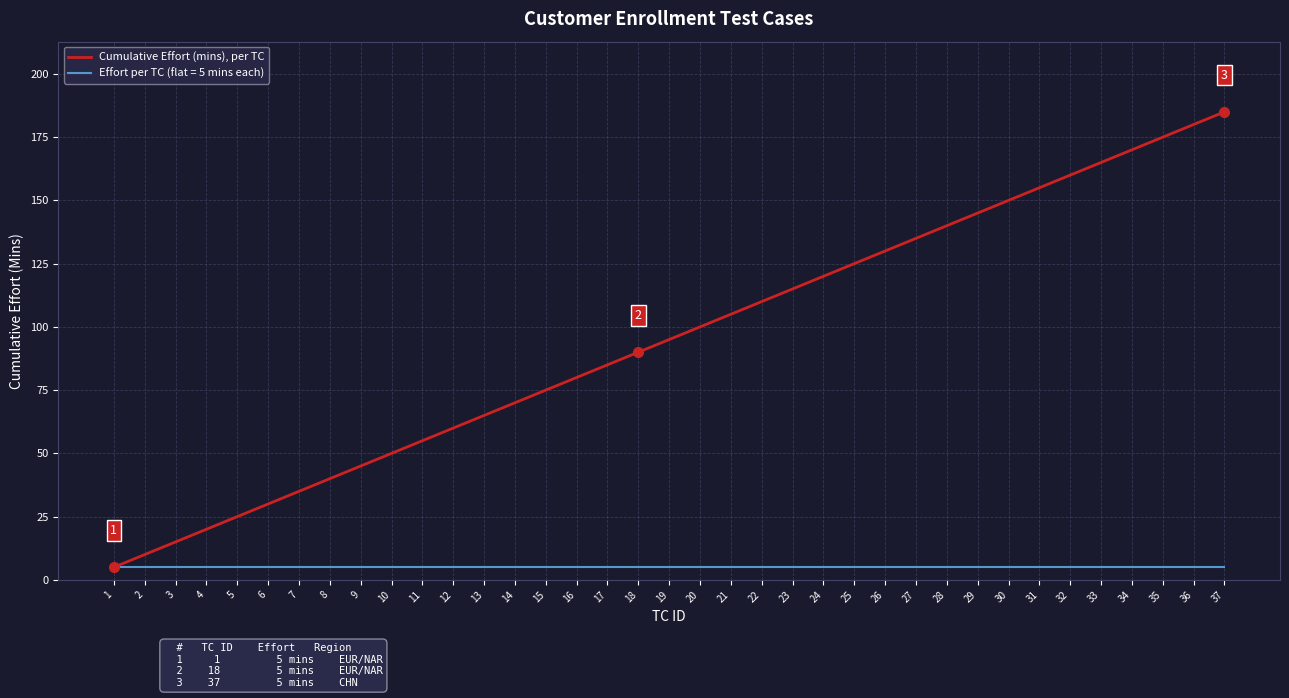

True or false: Cumulative Effort (mins), per TC has a value of 47 at 37.

False